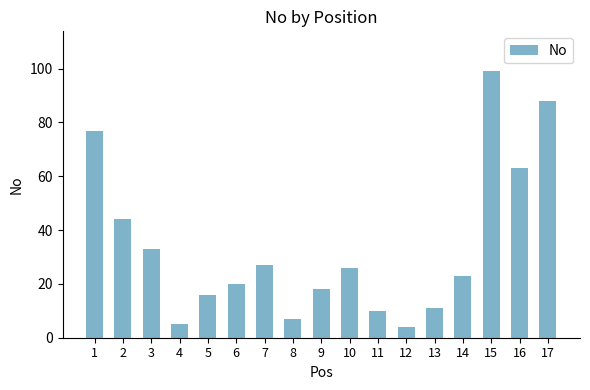

At which label does the data first exceed 23?

1